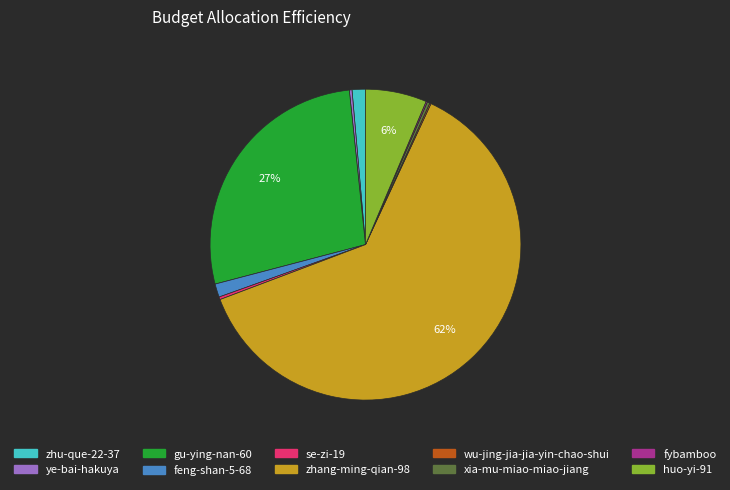

Which category has the biggest portion of the pie?

zhang-ming-qian-98